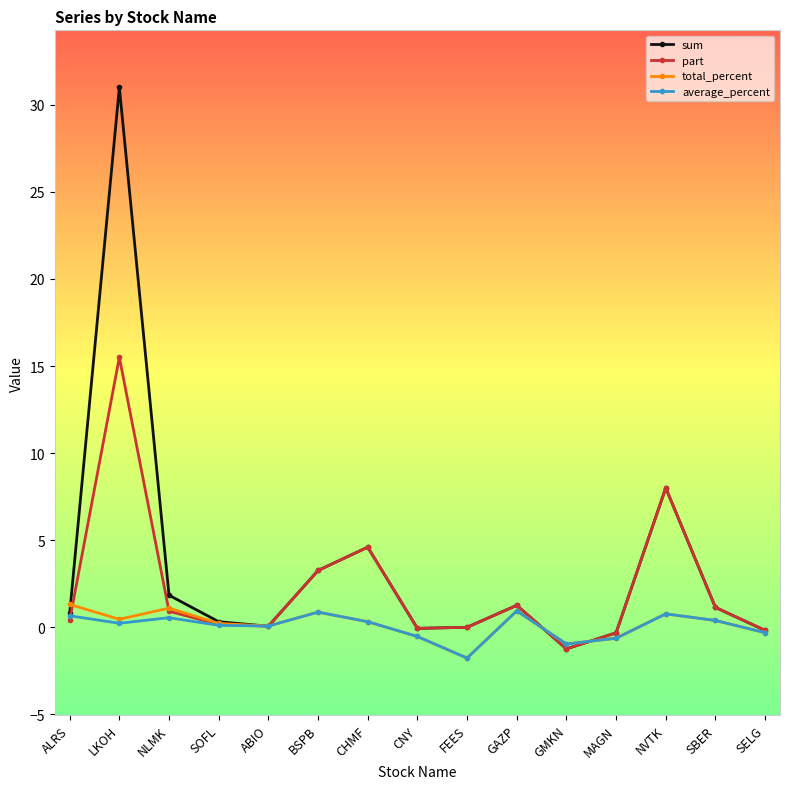

Count the number of categories in the chart.

15